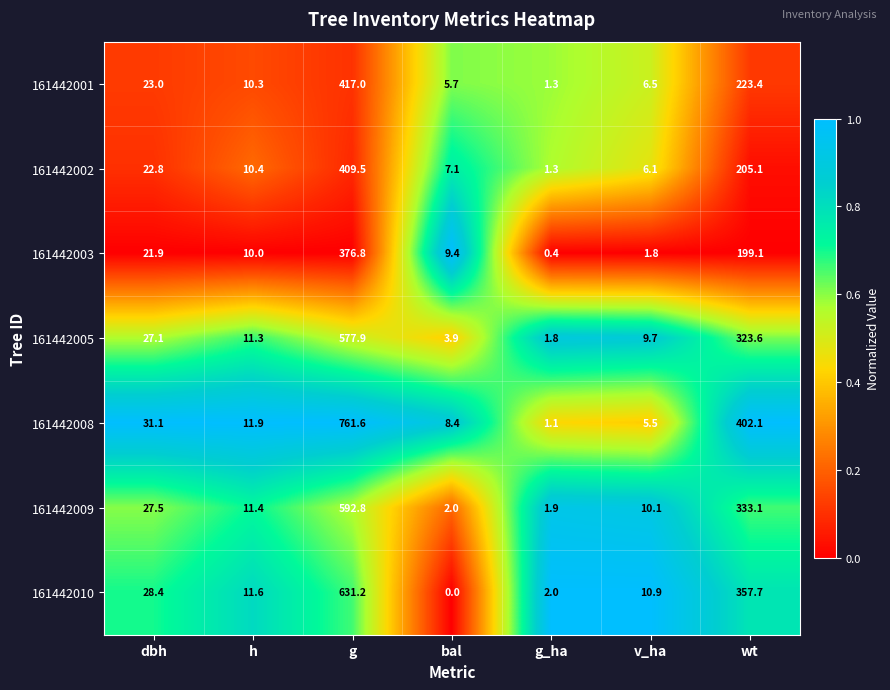

List the series in order of their peak value, highest first.

161442008, 161442010, 161442009, 161442005, 161442001, 161442002, 161442003